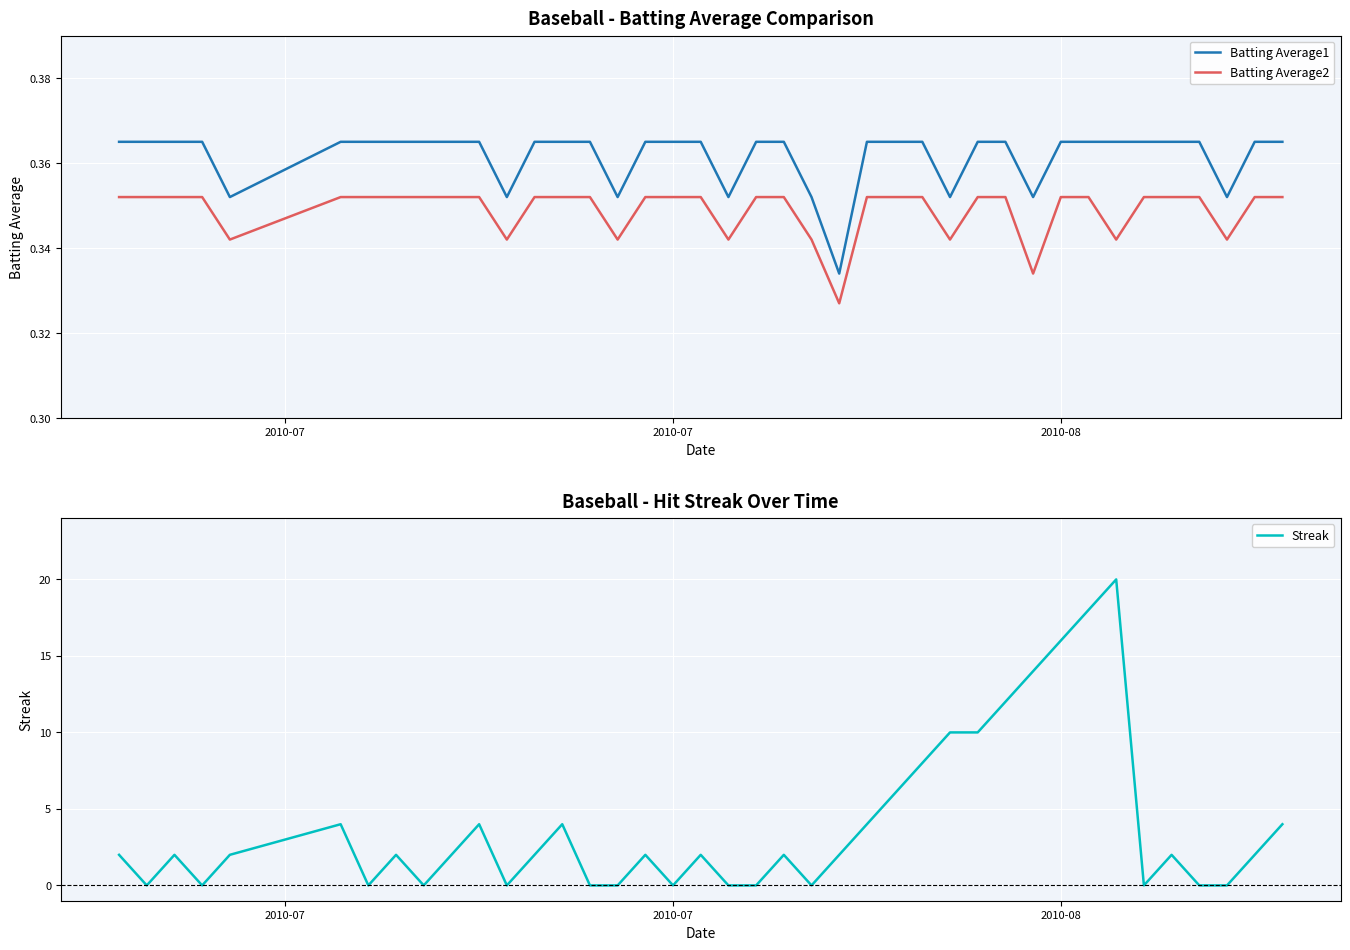

True or false: Batting Average1 and Batting Average2 intersect in this chart.

False